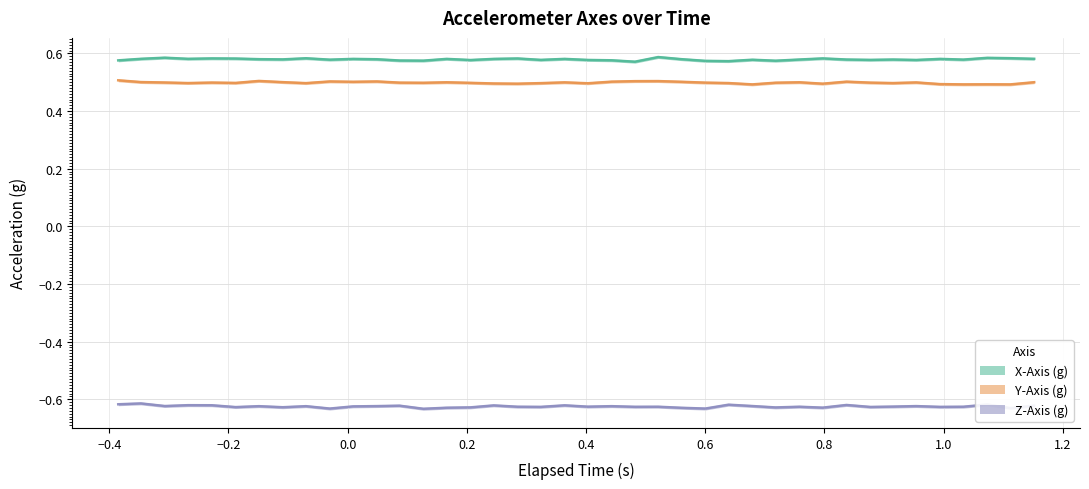

How many categories are shown in the chart?

40